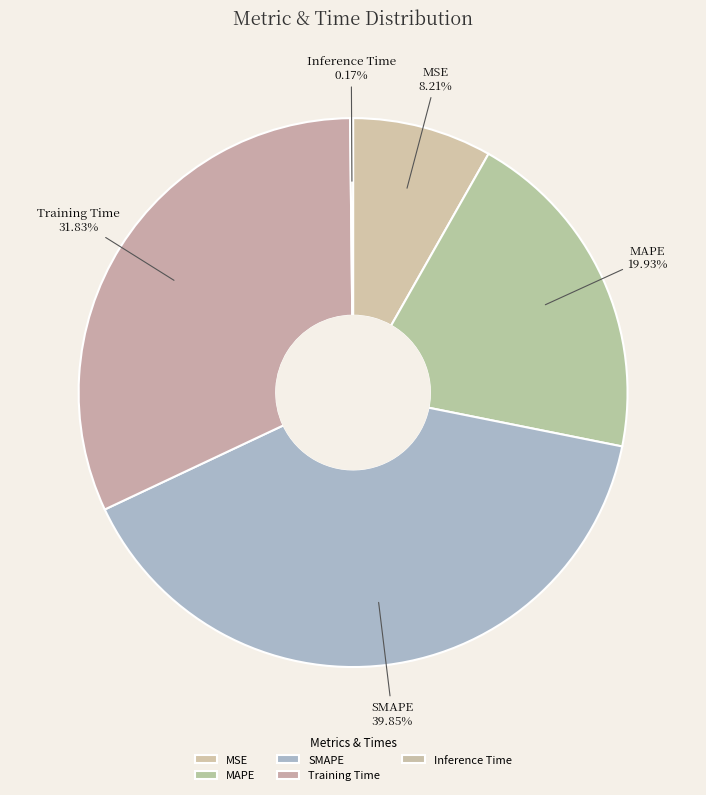

What is the largest slice in the pie chart?

SMAPE